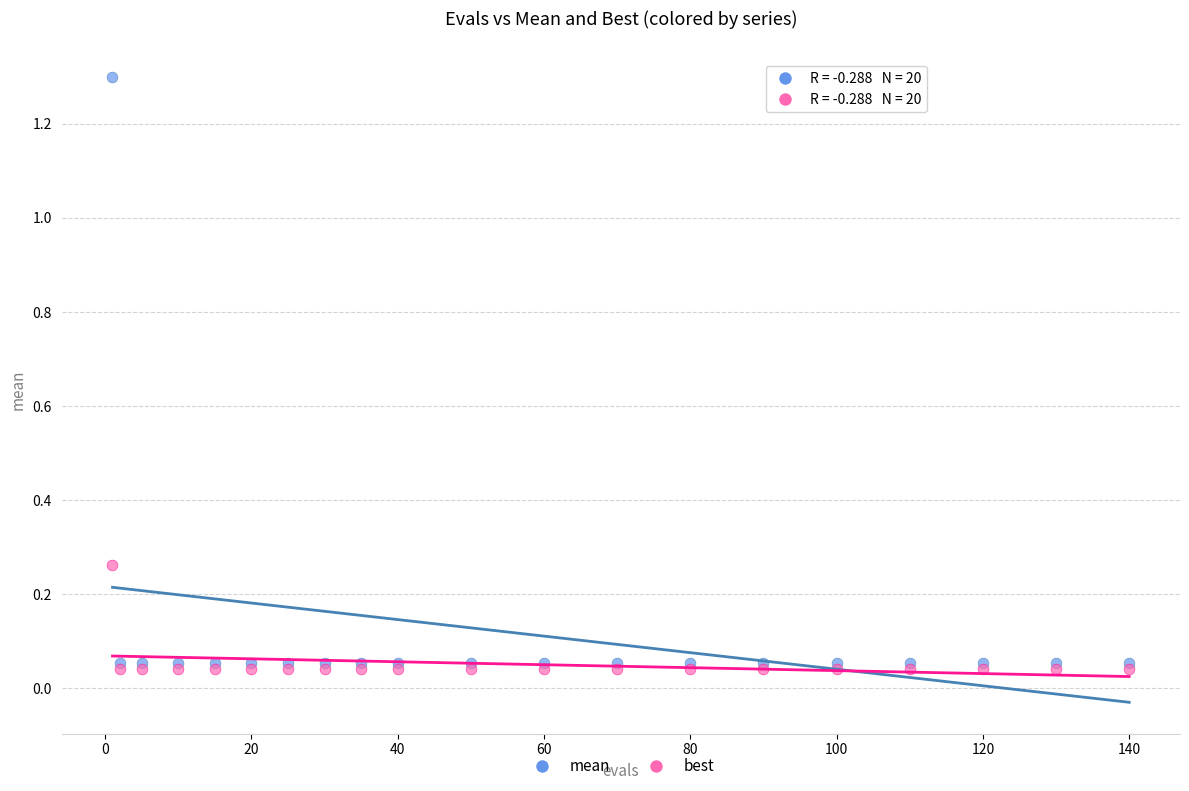

What are all the series names shown in the legend?

mean, best